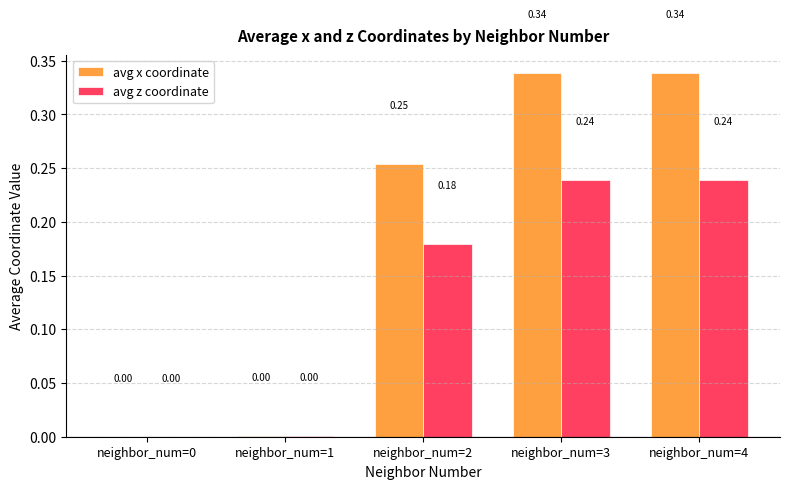

Is the value of avg z coordinate at neighbor_num=2 greater than the value of avg x coordinate at neighbor_num=1?

Yes